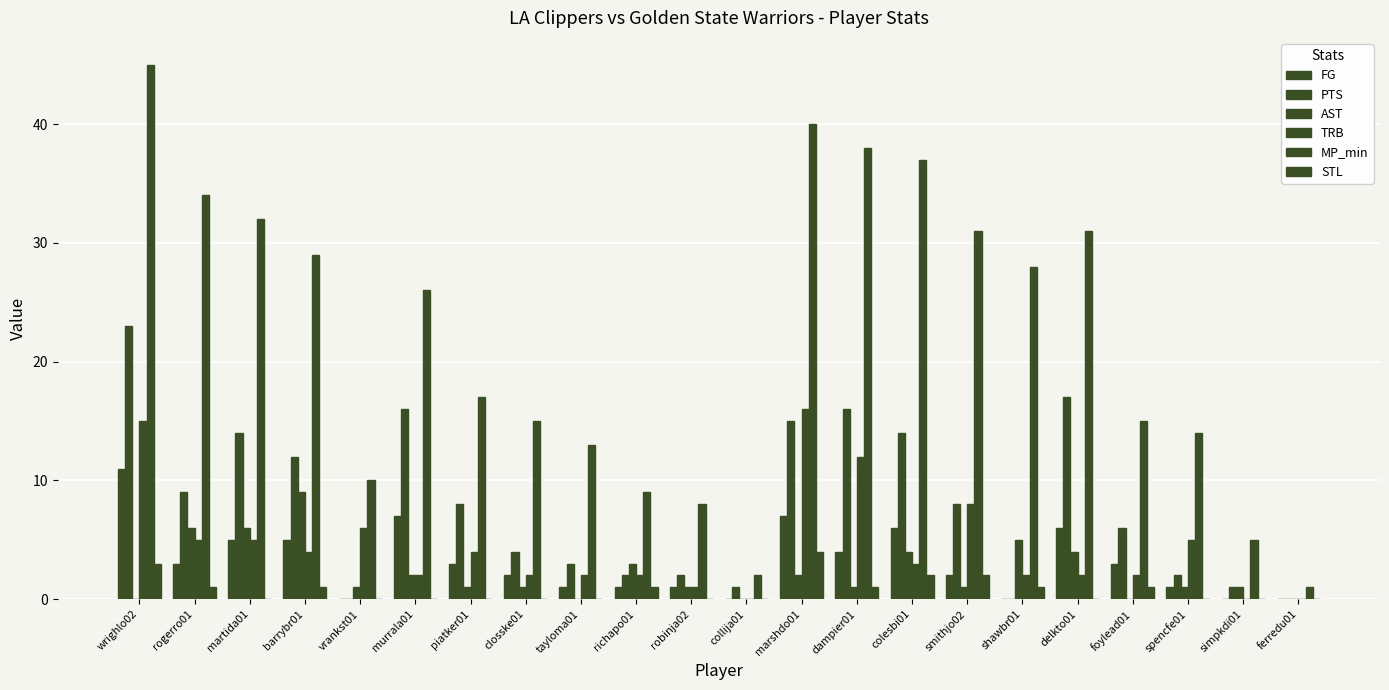

How many groups of bars are there?

22